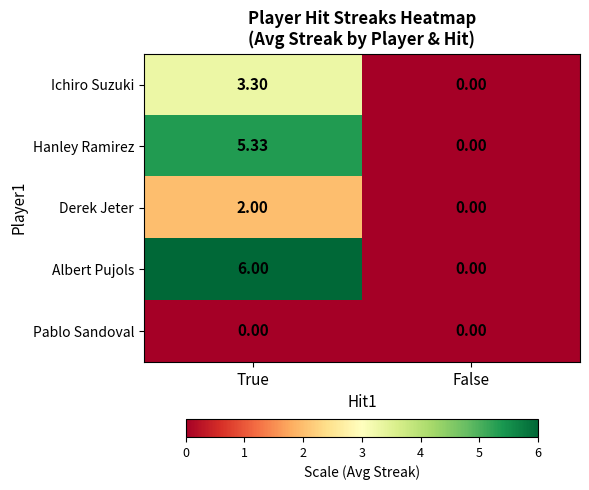

Which label corresponds to the largest value in the chart?

True